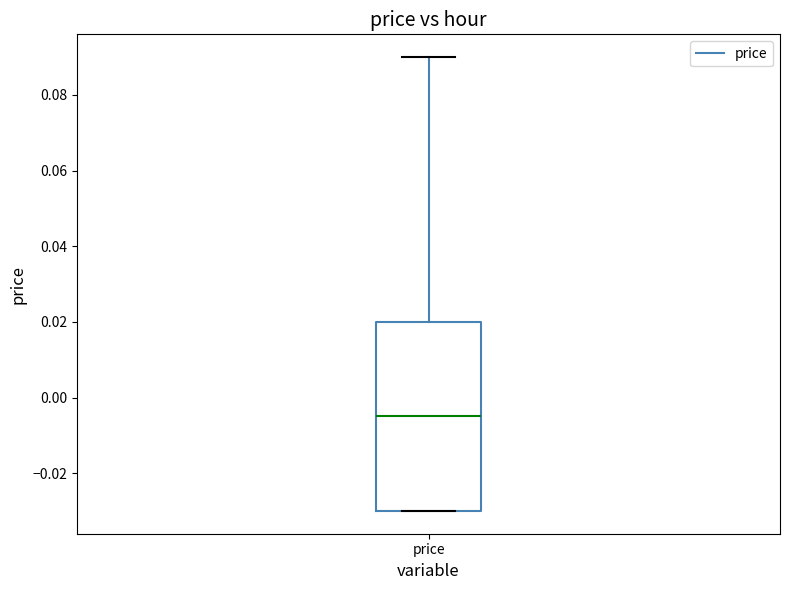

Read this box plot against the y-axis: the position of the median line, the range covered by the box, and the ends of both whiskers. The values are not printed on the chart, so give them approximately, as read against the axis.

median -0.004, box -0.030 to 0.020, whiskers -0.030 to 0.090